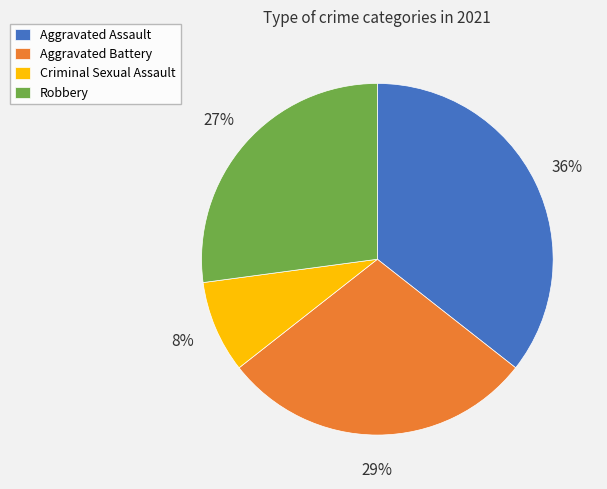

To the nearest percent, what portion does Aggravated Battery represent?

29%